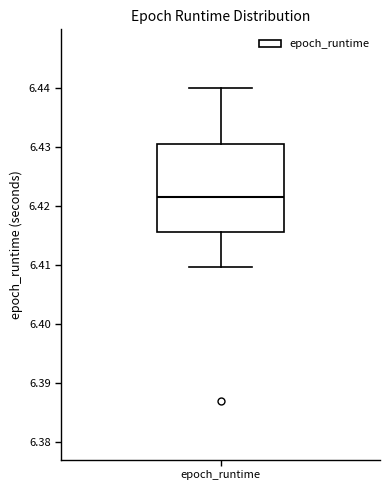

Transcribe this box plot: give where the median line is, the range the box spans, and where the two whiskers end, as read against the y-axis. The values are not printed on the chart, so give them approximately, as read against the axis.

median 6.421, box 6.416 to 6.430, whiskers 6.410 to 6.440